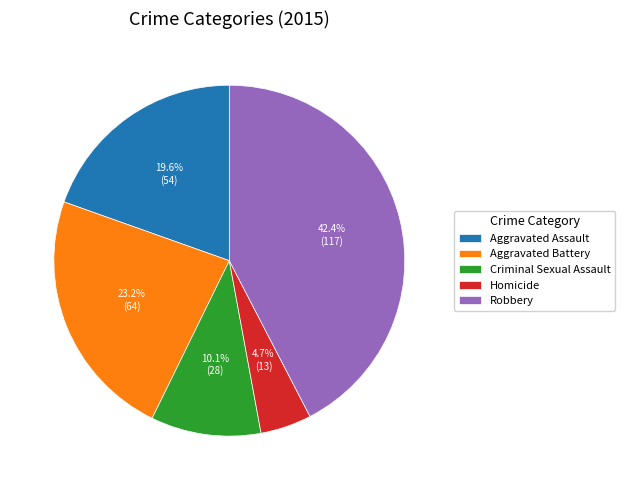

True or false: Robbery accounts for 42% of the total.

True